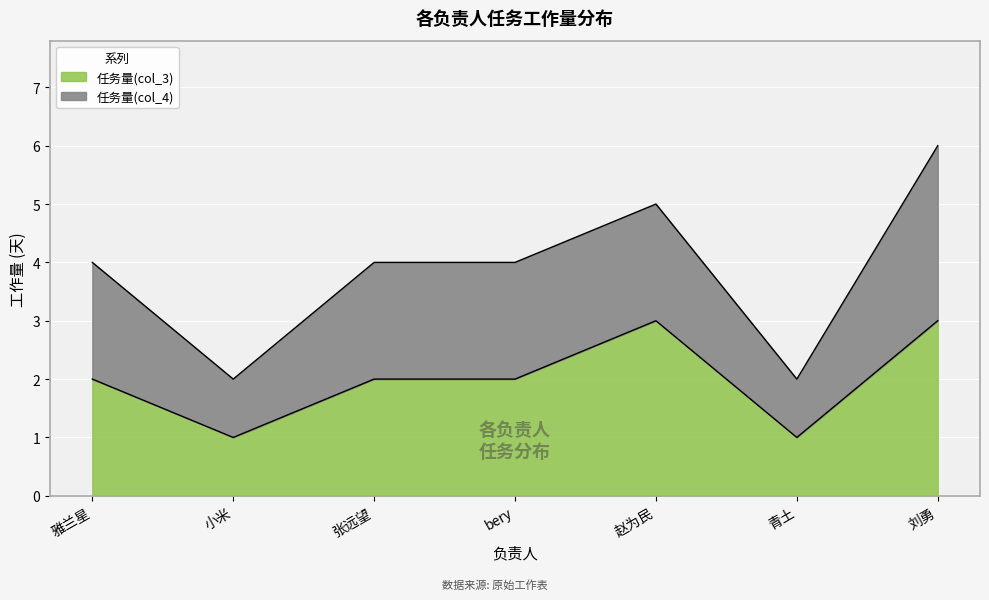

At which category is the sum across all series the highest?

刘勇